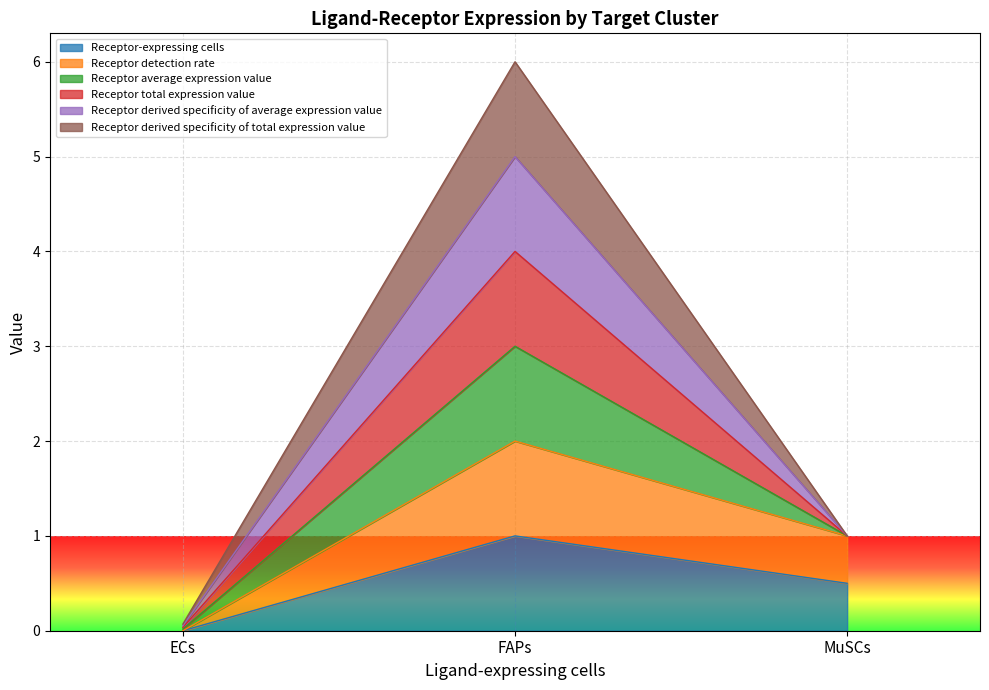

What value does the Receptor average expression value series have at ECs?

0.1